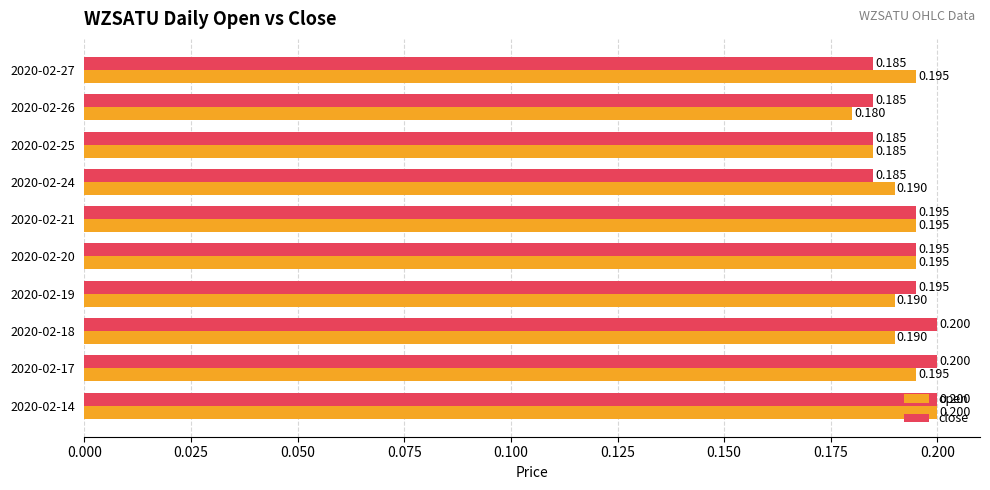

Is the value of close at 2020-02-17 greater than the value of open at 2020-02-24?

Yes